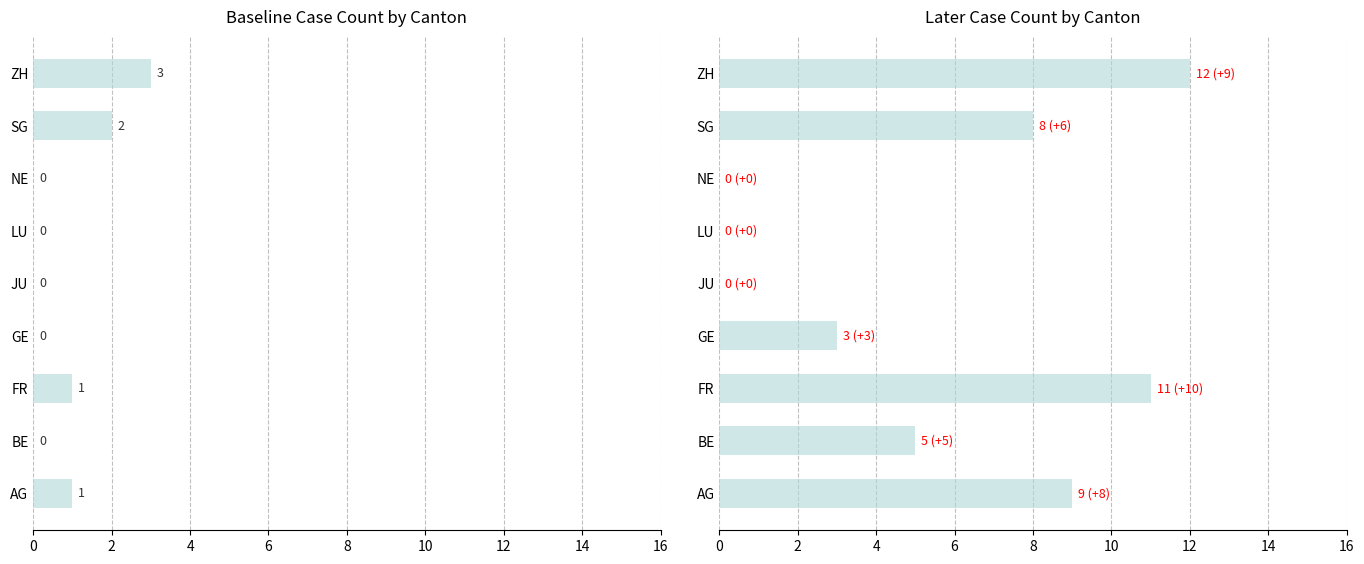

What are all the series names shown in the legend?

Baseline, Later Count